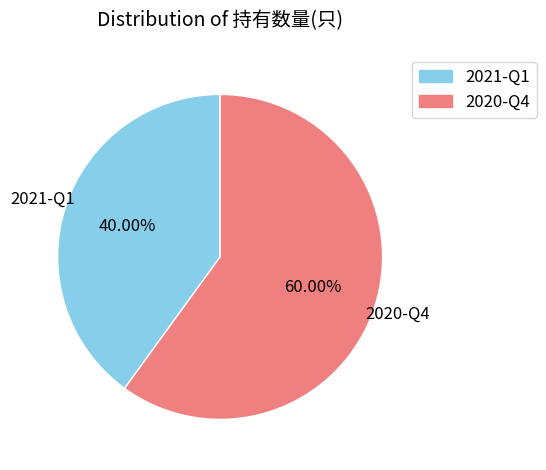

What is the smallest slice in the pie chart?

2021-Q1